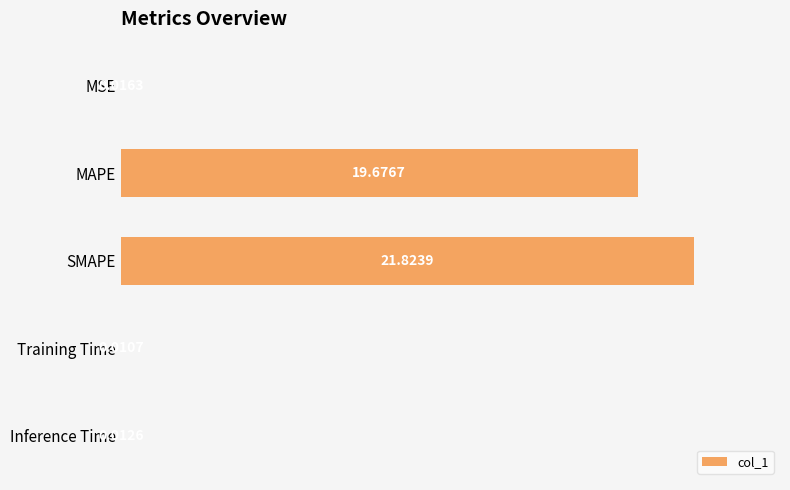

Which has a higher value, MSE or SMAPE?

SMAPE